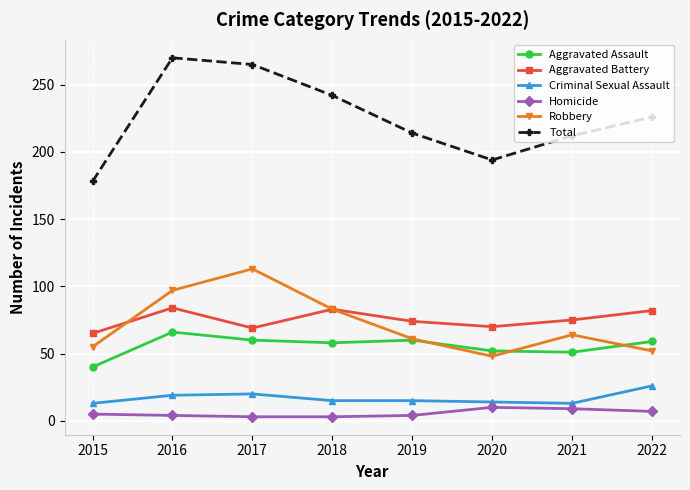

How many categories are shown in the chart?

8